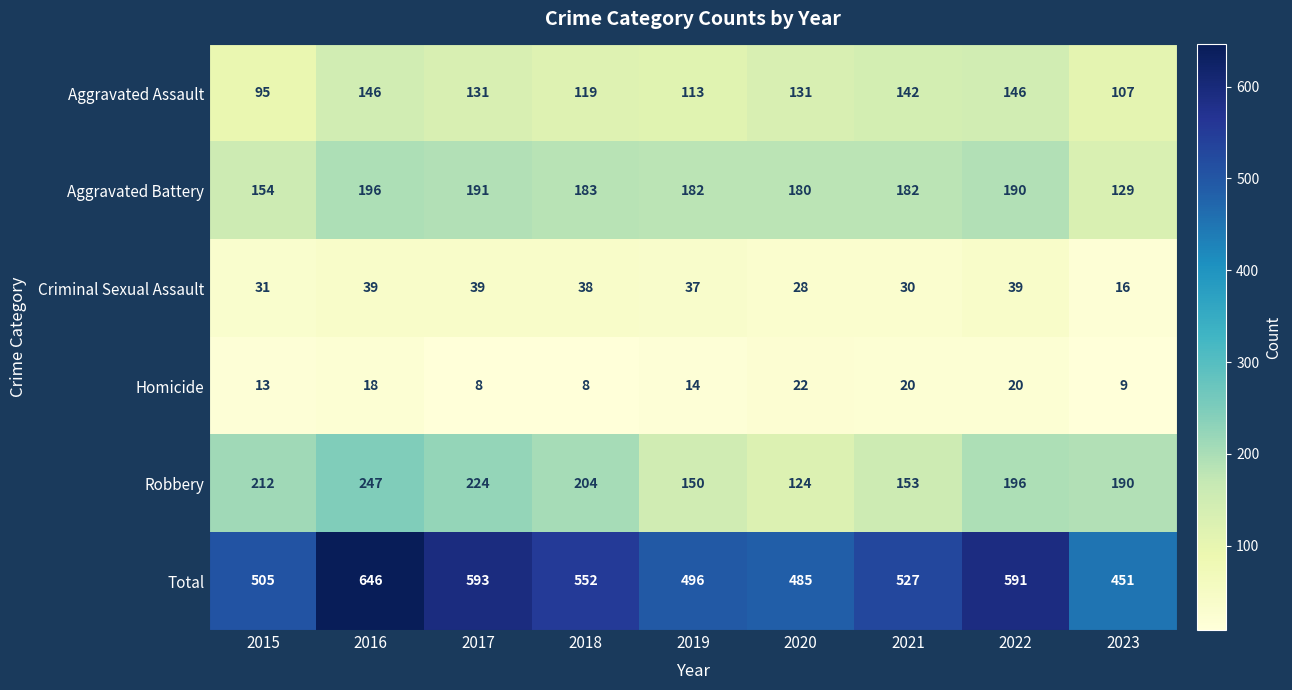

What is the difference between the Homicide values at 2022 and 2015?

7